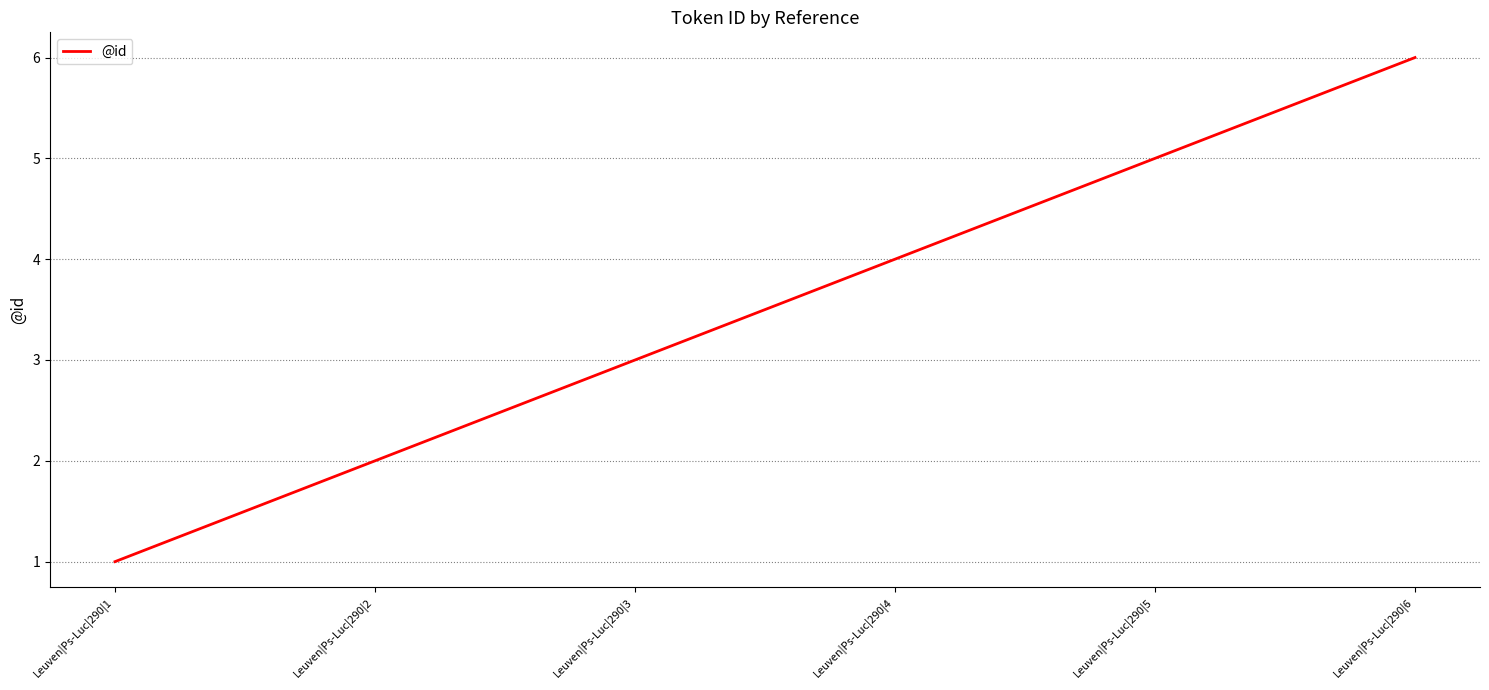

What is the difference between the maximum and second lowest values?

4